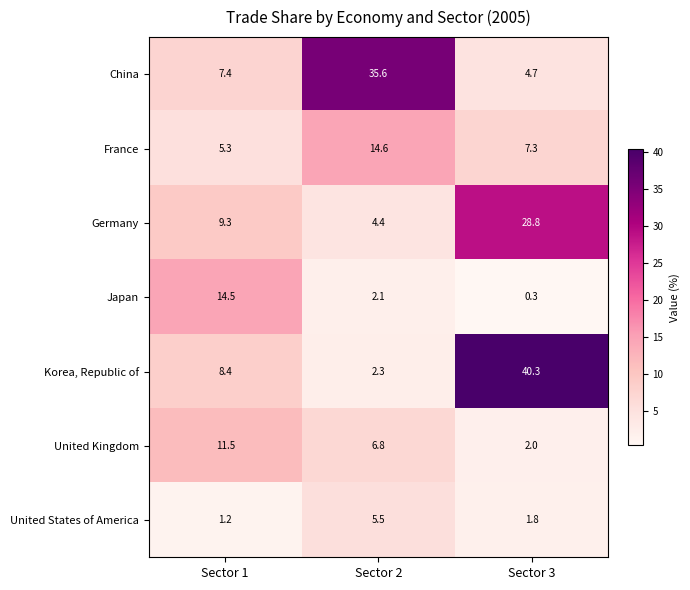

At Sector 2, list the series in order from largest to smallest.

China, France, United Kingdom, United States of America, Germany, Korea, Republic of, Japan